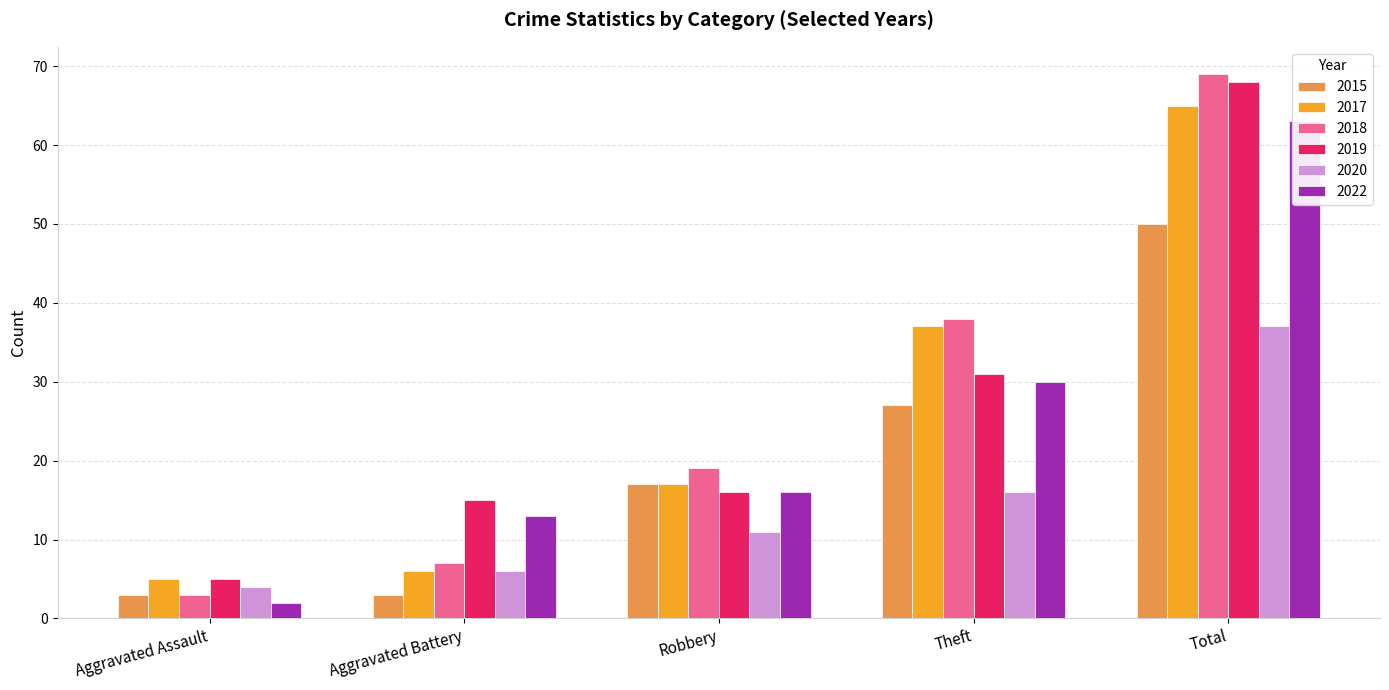

What position from the left is Aggravated Battery?

2